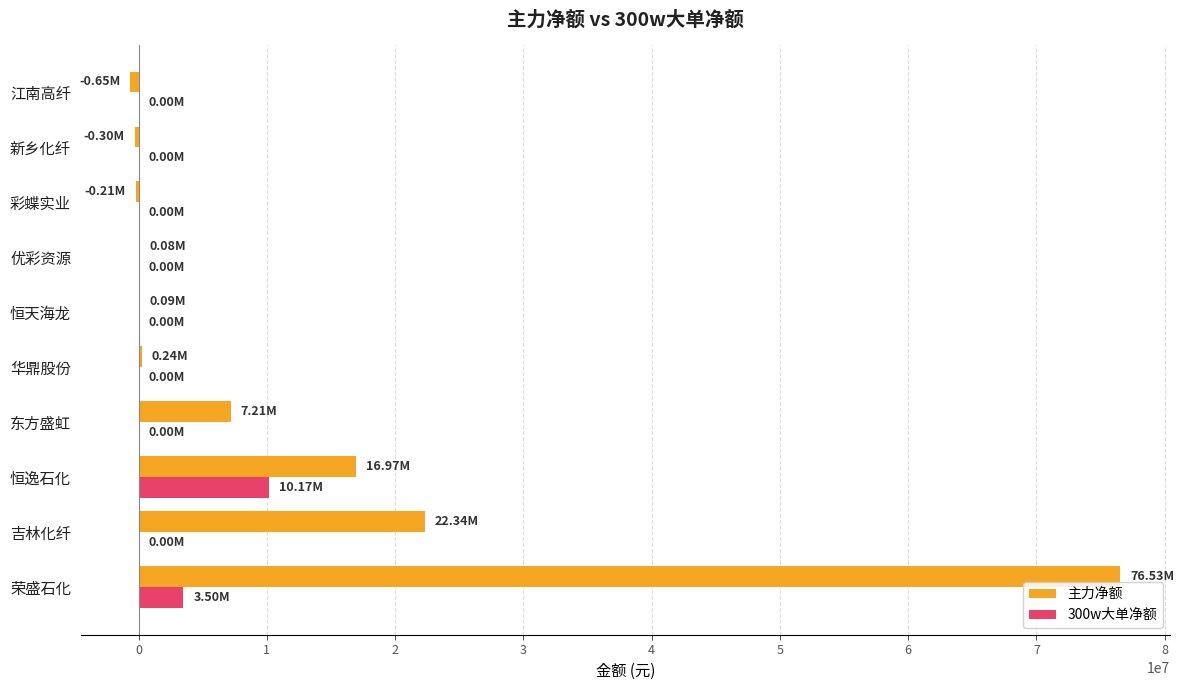

Is the value of 主力净额 at 江南高纤 greater than the value of 300w大单净额 at 恒逸石化?

No